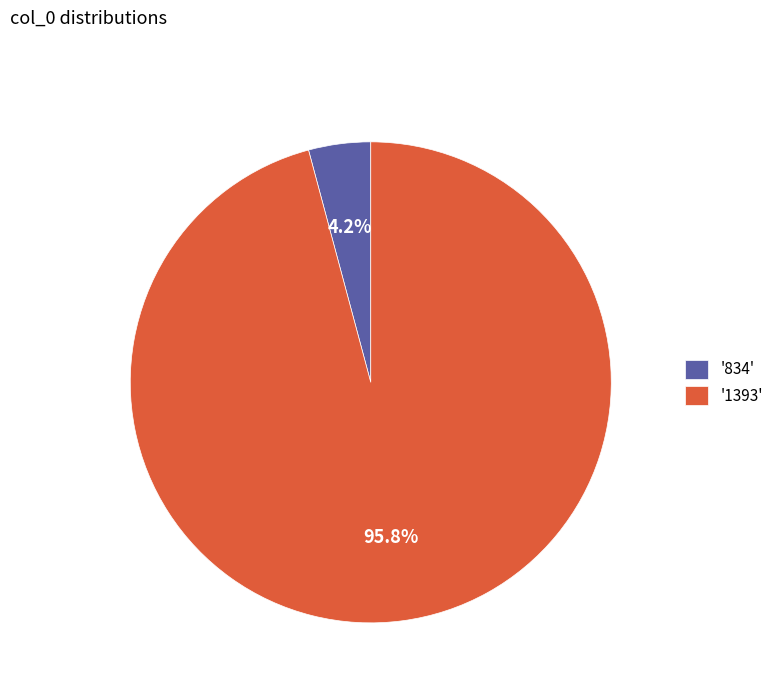

Which has a higher value, '1393' or '834'?

'1393'